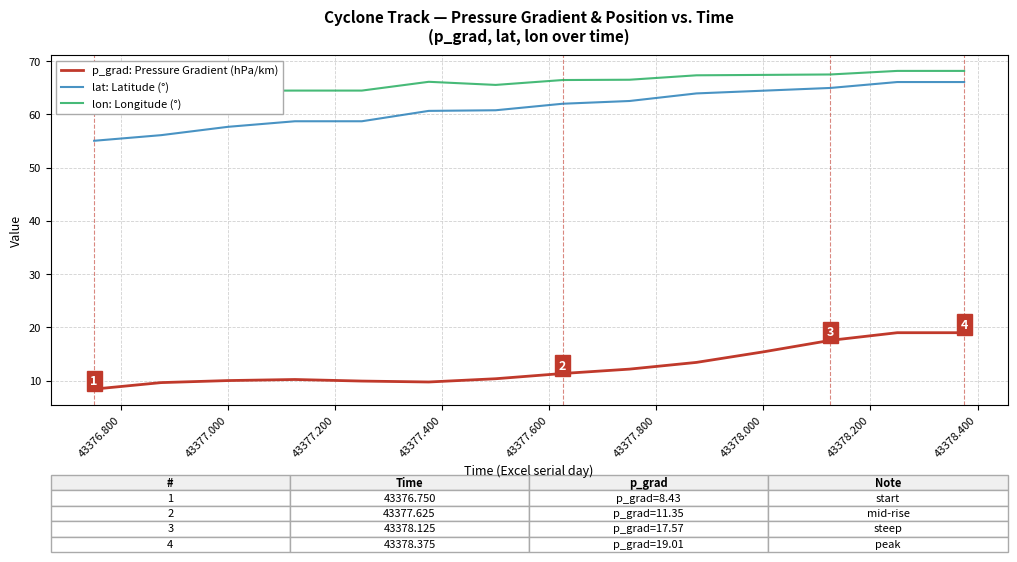

List the series in order of their peak value, lowest first.

p_grad: Pressure Gradient (hPa/km), lat: Latitude (°), lon: Longitude (°)